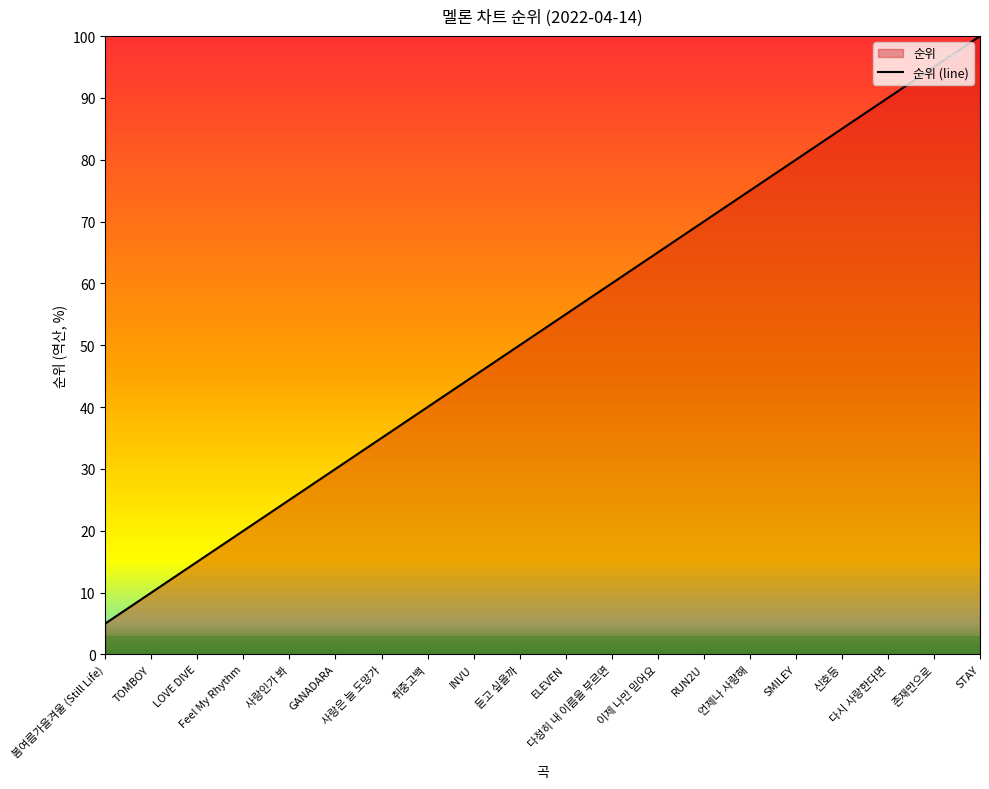

At which label does the data first exceed 55?

다정히 내 이름을 부르면